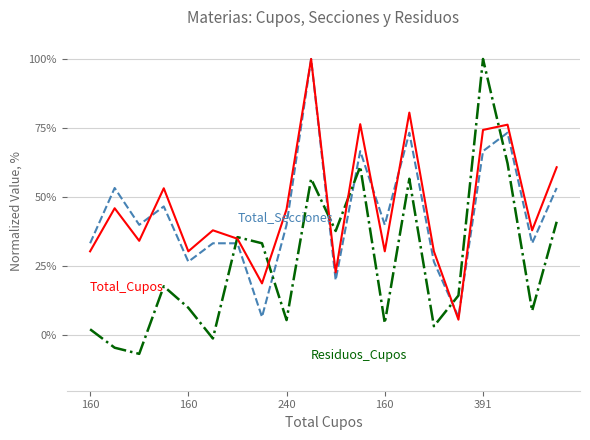

What is the minimum value shown in the chart?

-6.7